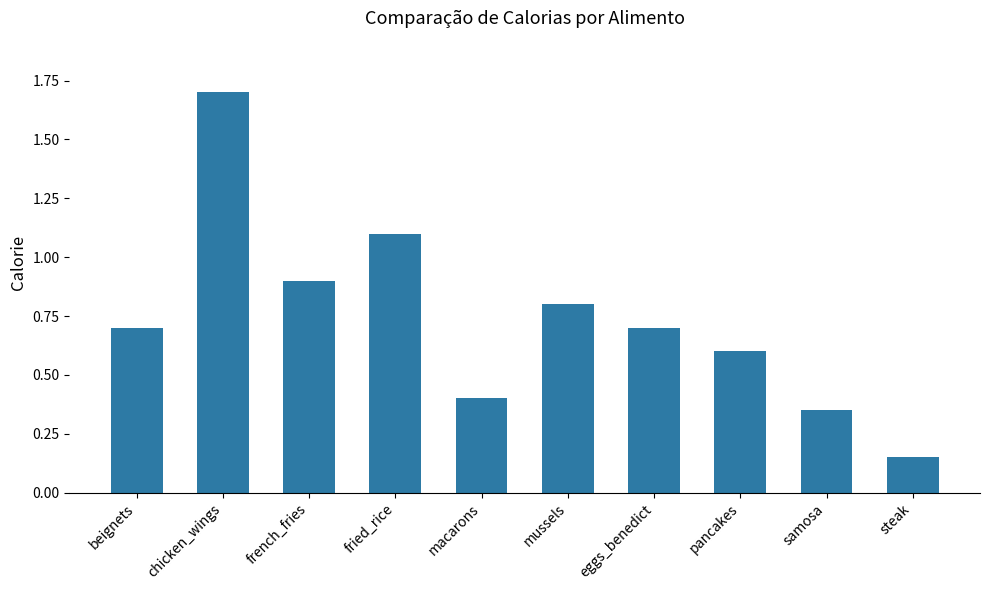

What is the change in value from fried_rice to mussels?

-0.3